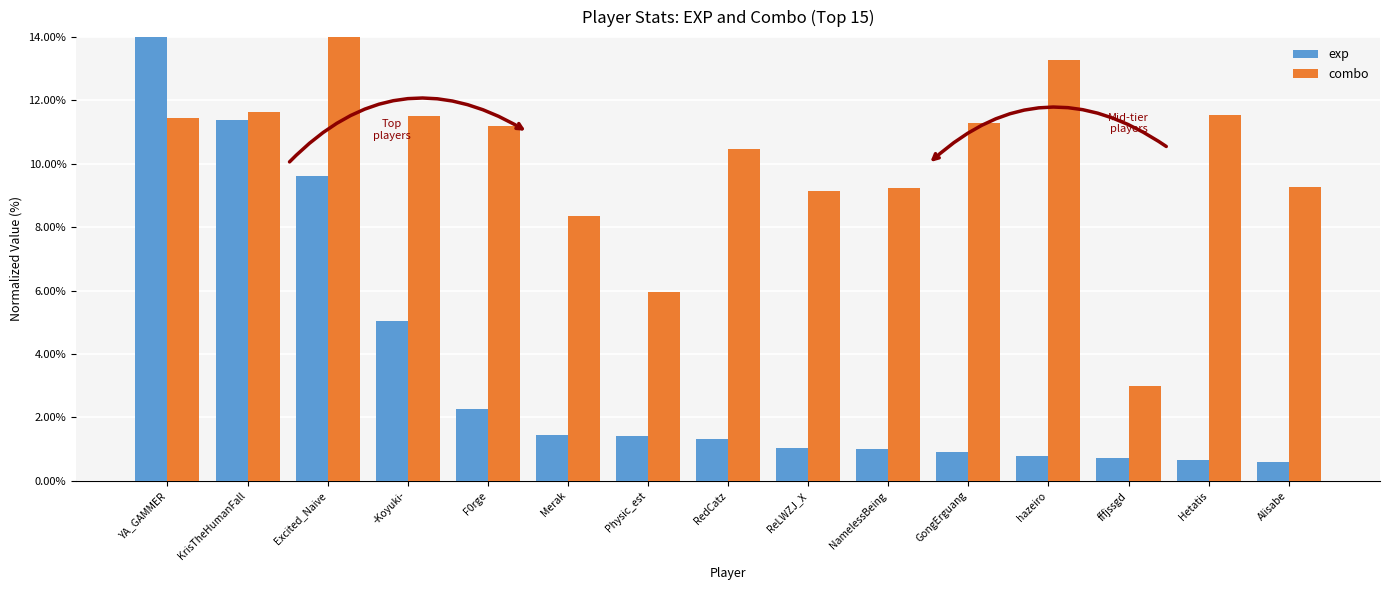

Which category has the lowest value in the combo series?

fffjssgd